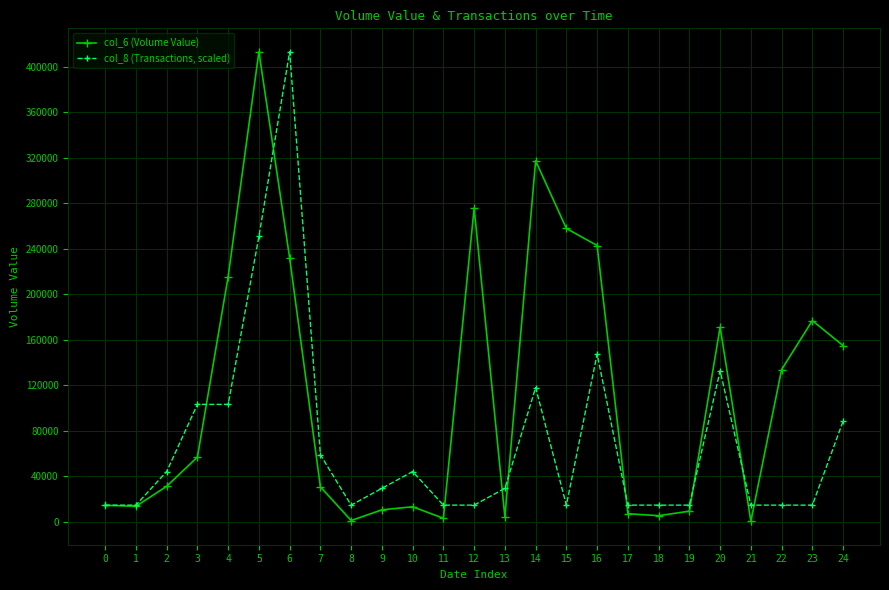

What is the sum of all col_8 (Transactions, scaled) values?

1741975.0